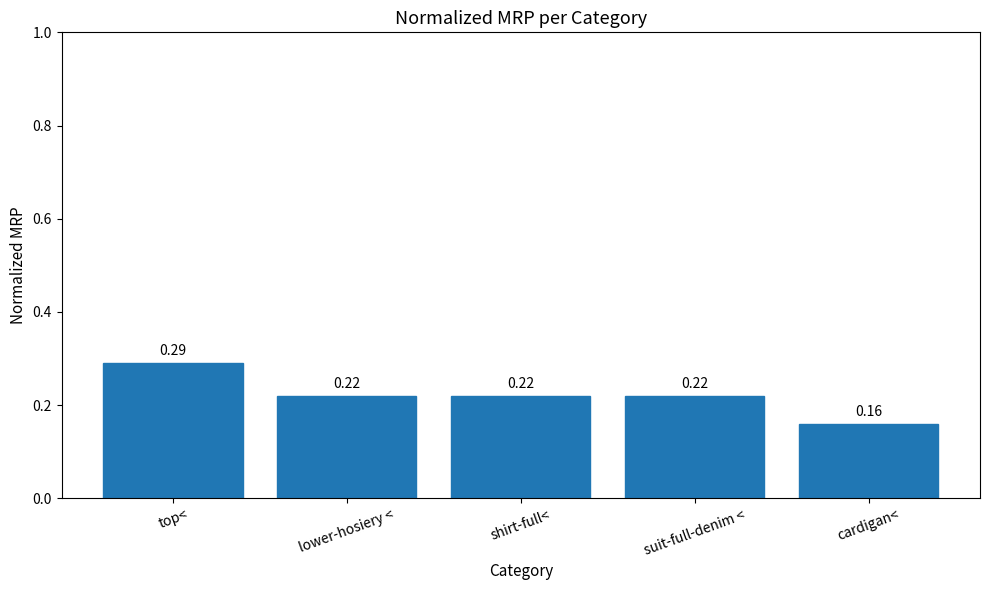

What is the label of the 5th bar from the left?

cardigan<